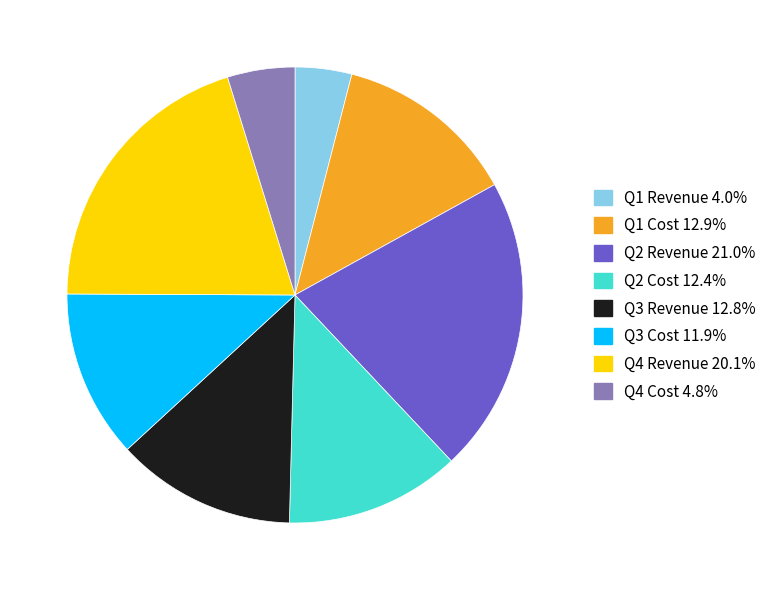

What is the ratio of the value at Q1 Cost to the value at Q1 Revenue?

3.2